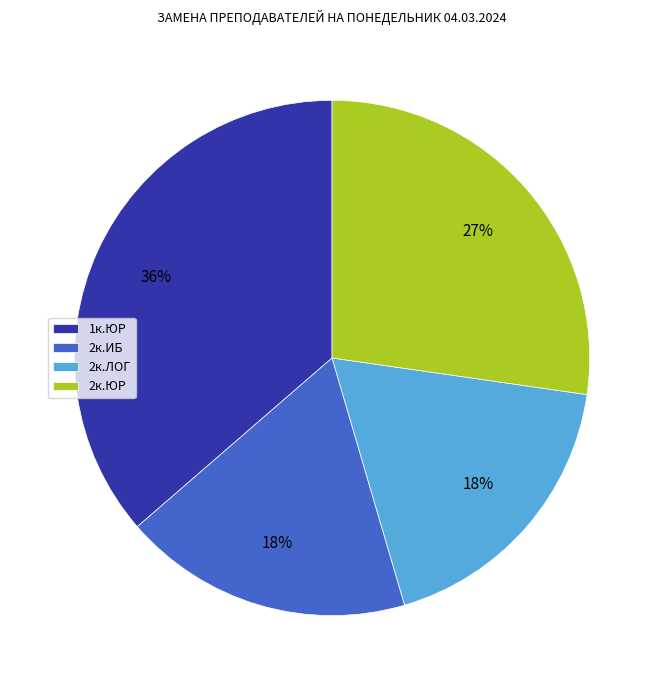

Which has a higher value, 2к.ИБ or 2к.ЮР?

2к.ЮР